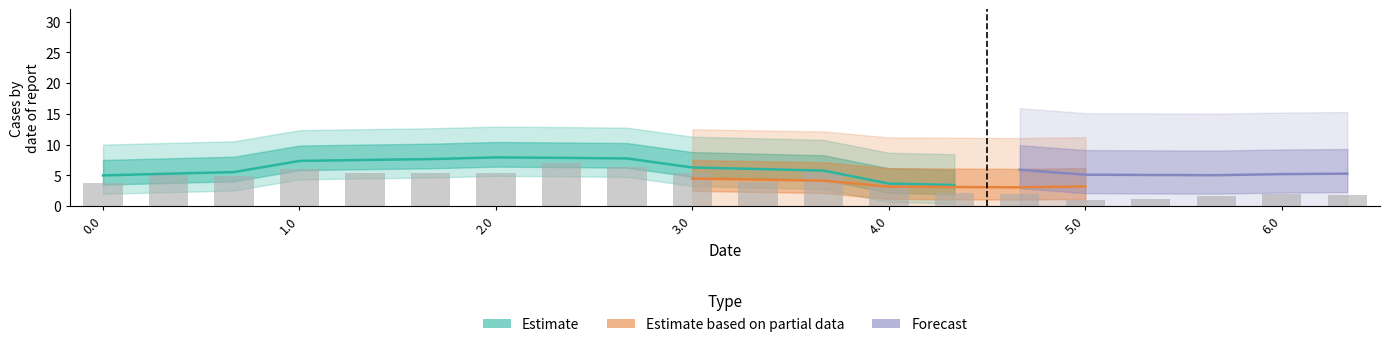

How many values exceed 4?

10